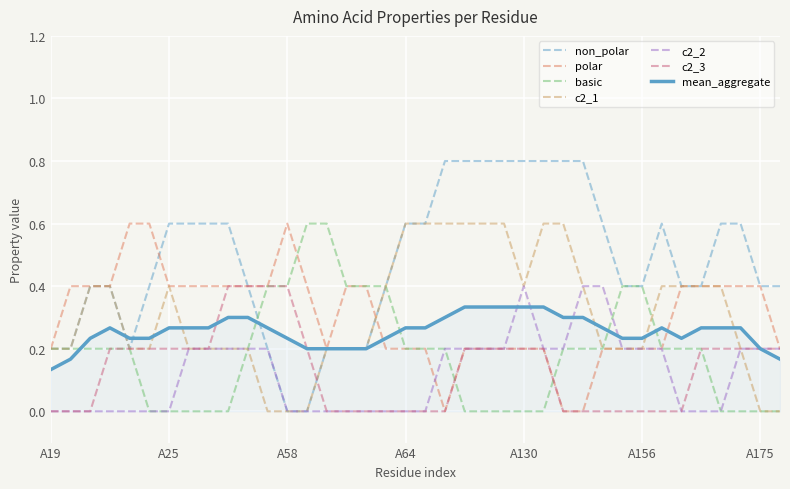

In polar, how many points are higher than both neighbors (excluding endpoints)?

5